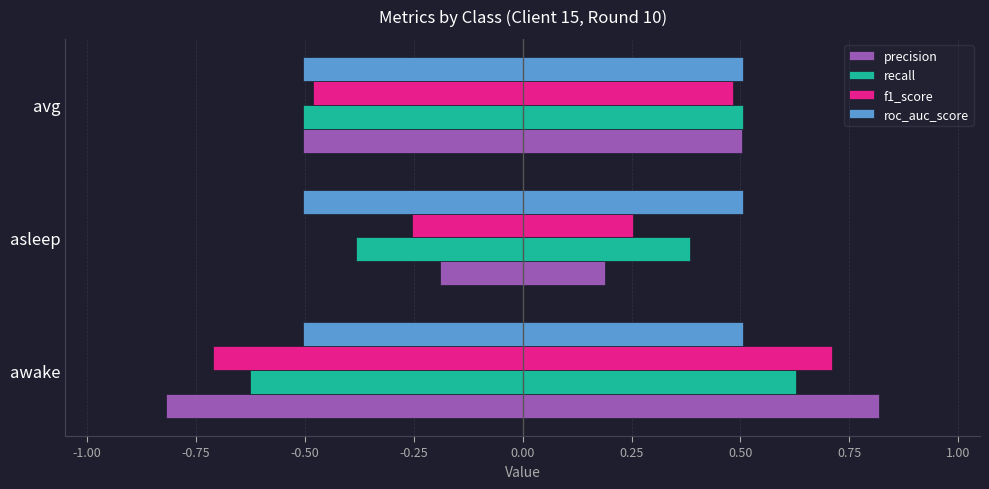

Count the number of data series in this chart.

4